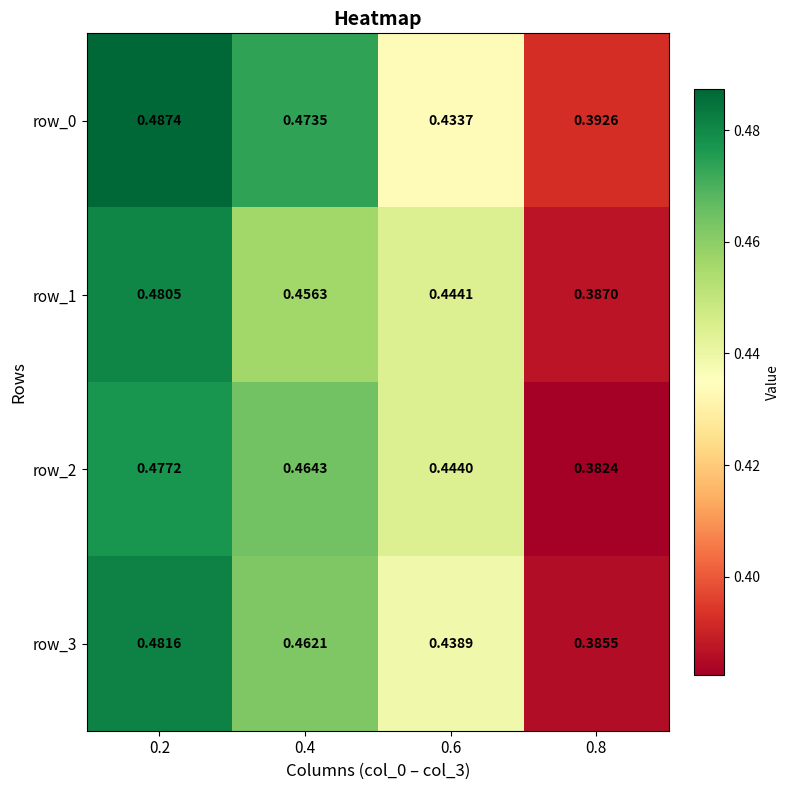

How many data points does each series have?

4